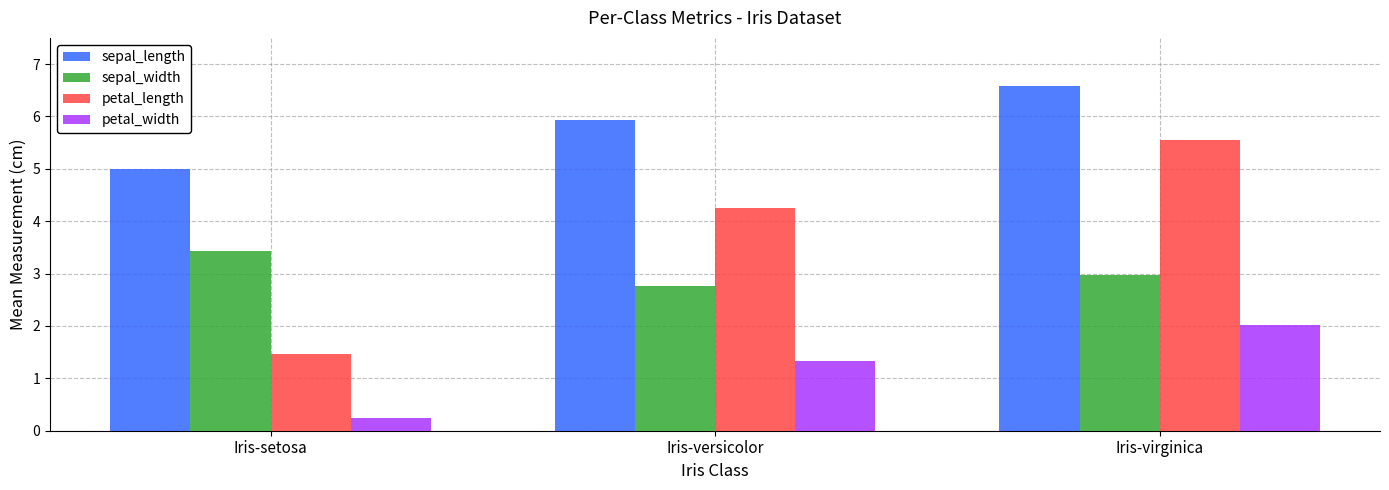

Reading left to right, what are all the values shown in this chart?

sepal_length: Iris-setosa=5.0	Iris-versicolor=5.9	Iris-virginica=6.6
sepal_width: Iris-setosa=3.4	Iris-versicolor=2.8	Iris-virginica=3.0
petal_length: Iris-setosa=1.5	Iris-versicolor=4.3	Iris-virginica=5.6
petal_width: Iris-setosa=0.2	Iris-versicolor=1.3	Iris-virginica=2.0